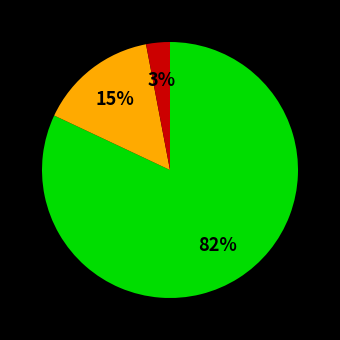

Is there a majority slice in this chart?

Yes